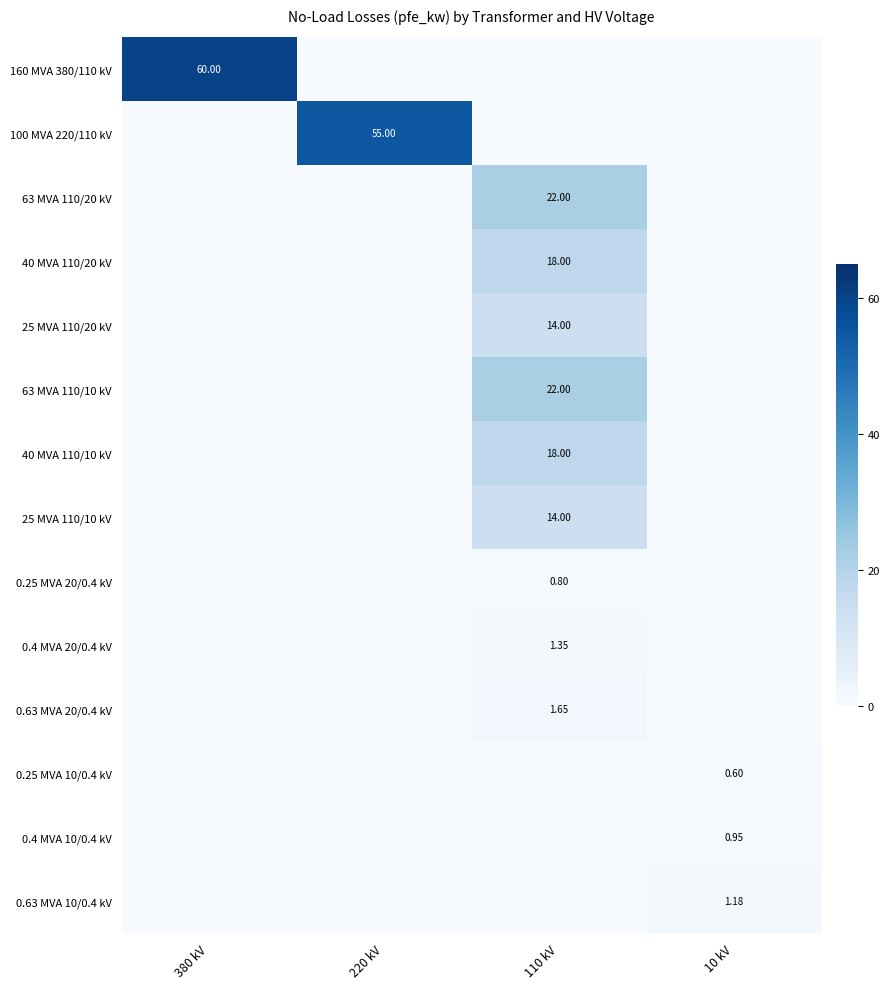

What is the difference between the maximum and minimum values in the 160 MVA 380/110 kV series?

60.0